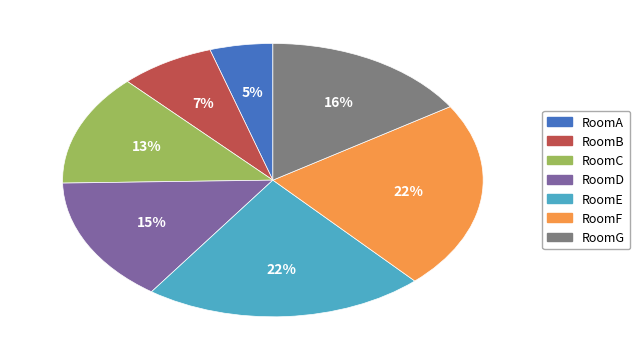

How many segments does this pie chart have?

7